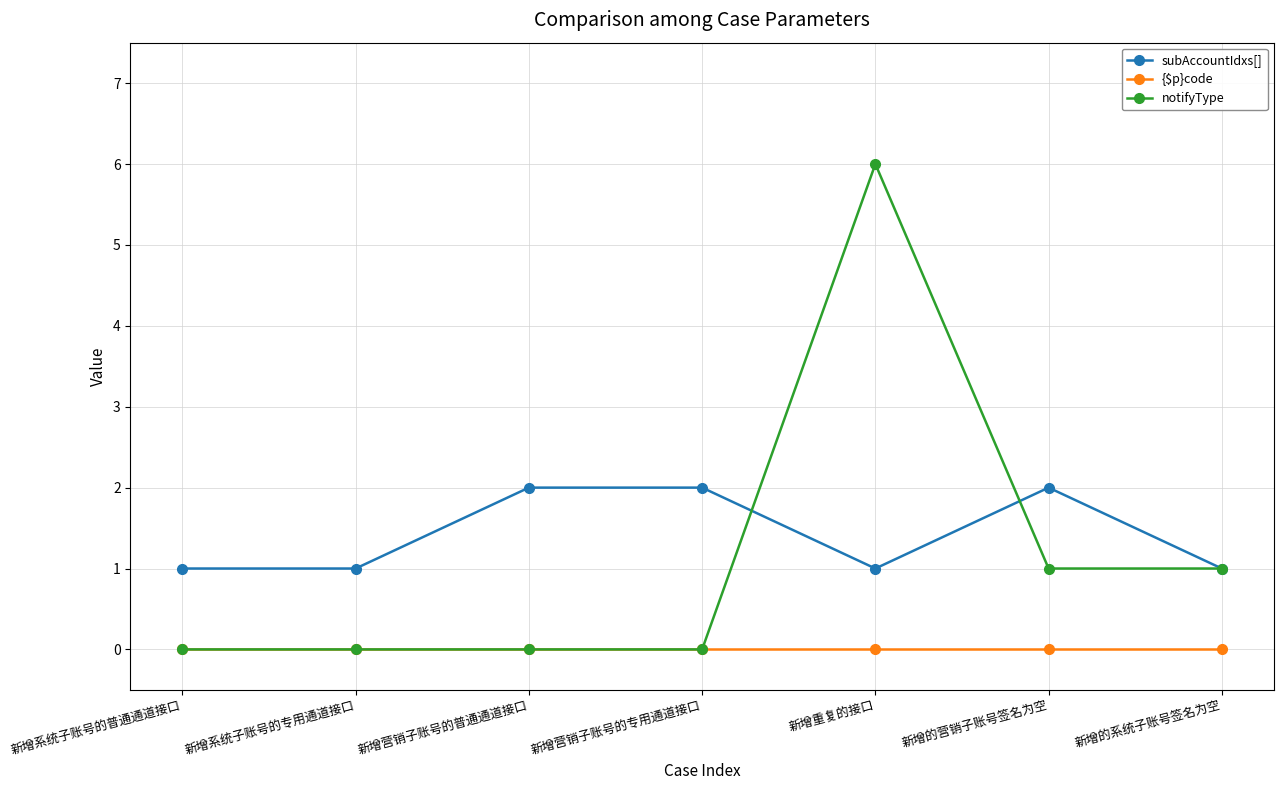

Between which two adjacent categories do subAccountIdxs[] and notifyType first intersect?

新增营销子账号的专用通道接口 and 新增重复的接口